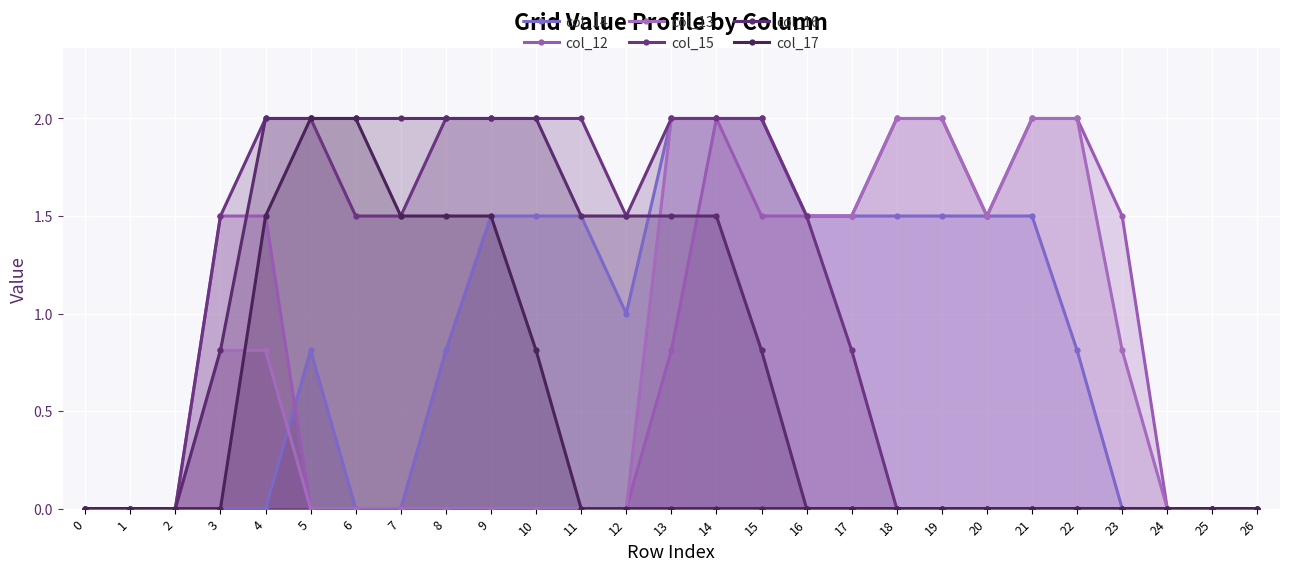

What is the sum of all col_14 values?

22.9